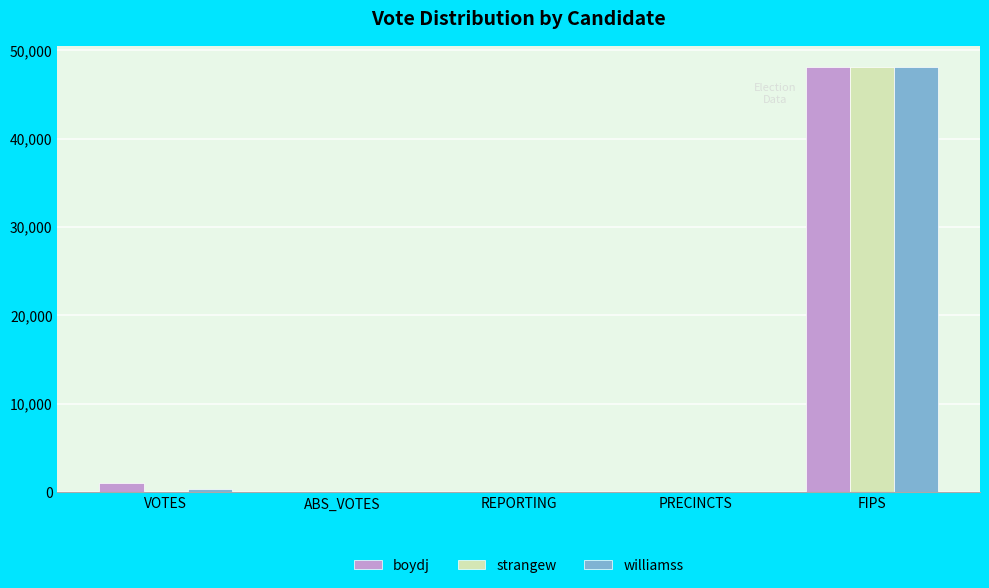

At which label does williamss reach its peak?

FIPS